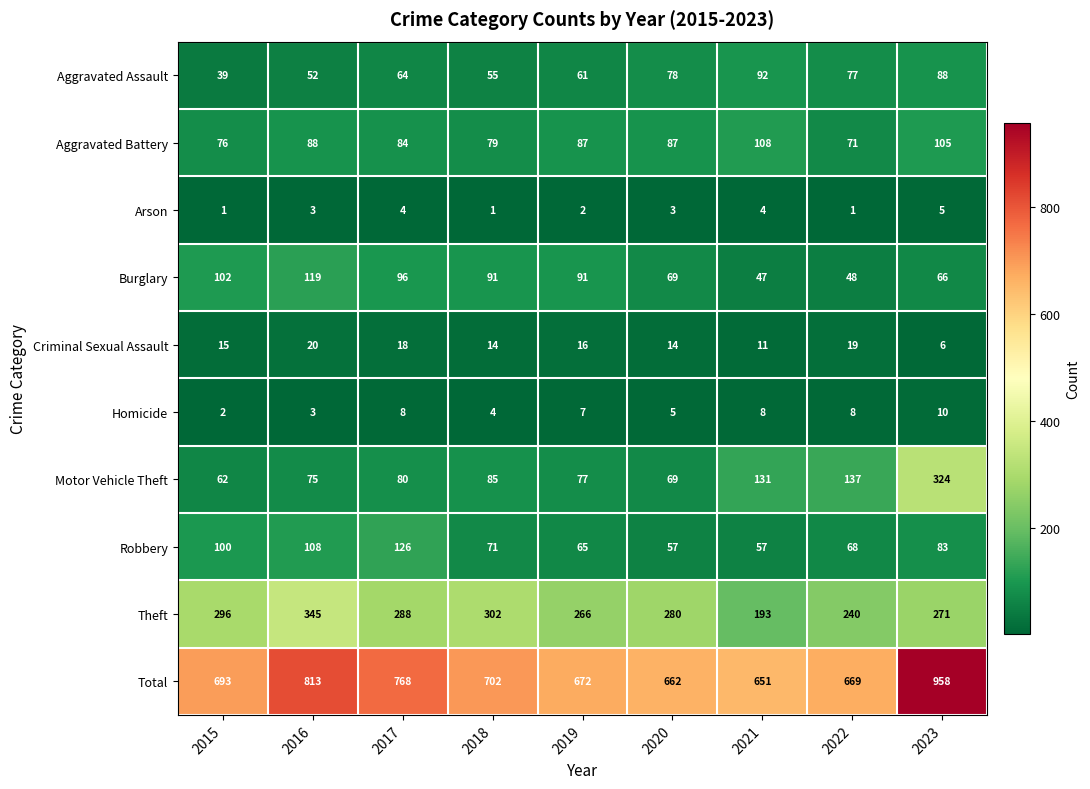

At which label is Theft closest to 269?

2023